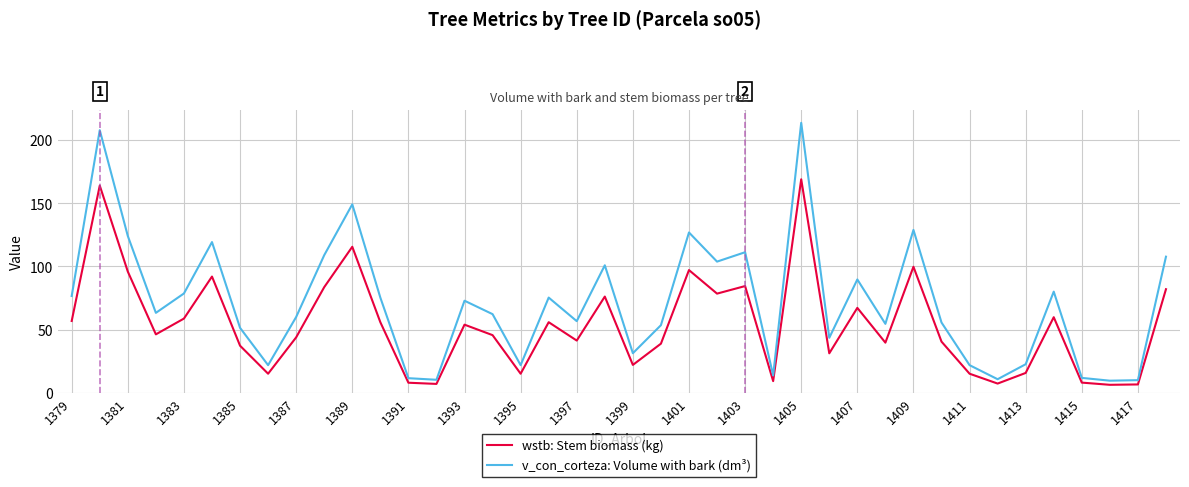

Which series has the largest total across all categories?

v_con_corteza: Volume with bark (dm³)